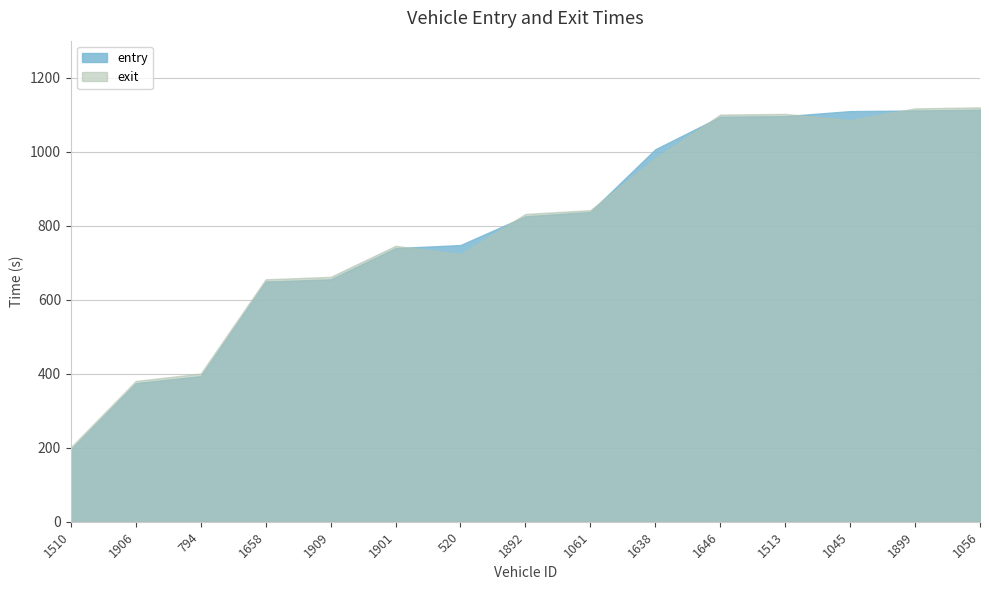

Between which two adjacent categories do exit and entry first intersect?

1901 and 520